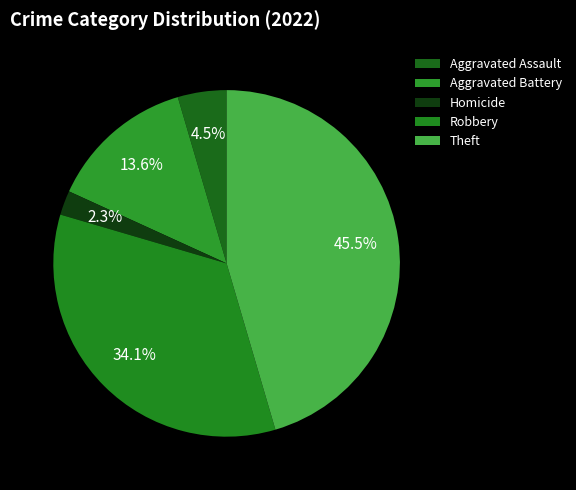

How many slices are in this pie chart?

5